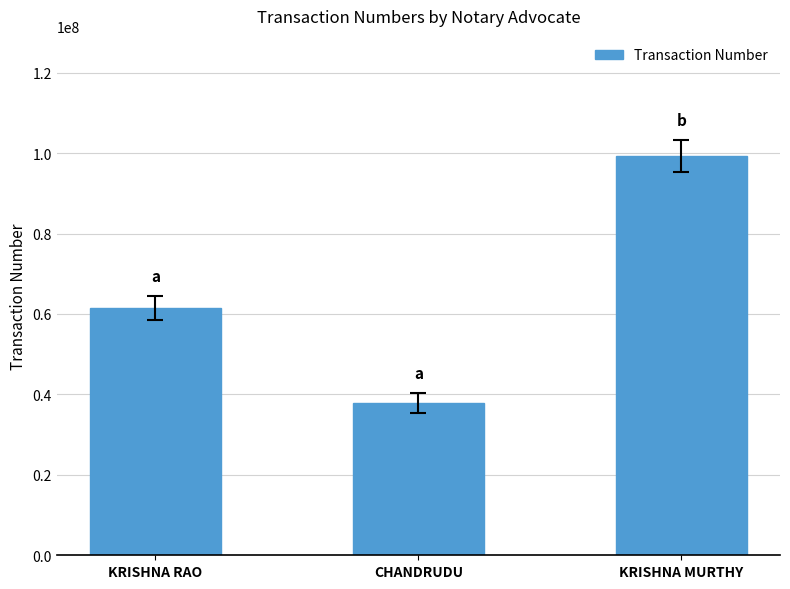

The value at KRISHNA RAO is 82044291. True or false?

False